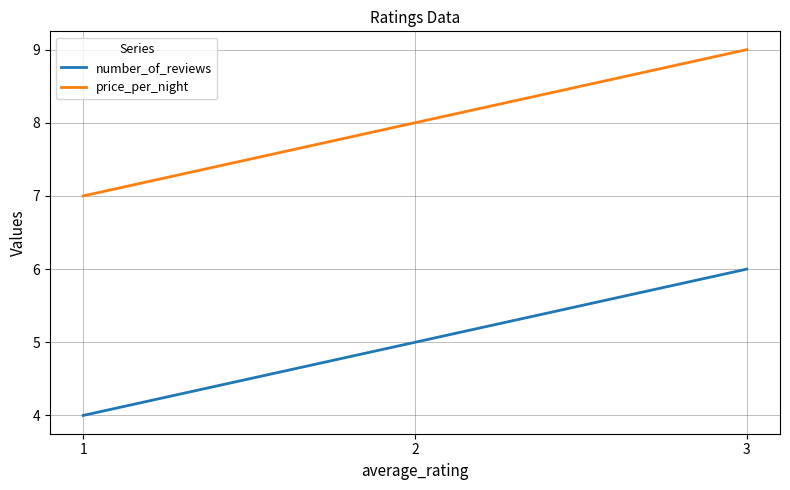

True or false: number_of_reviews has a value of 6 at 3.

True